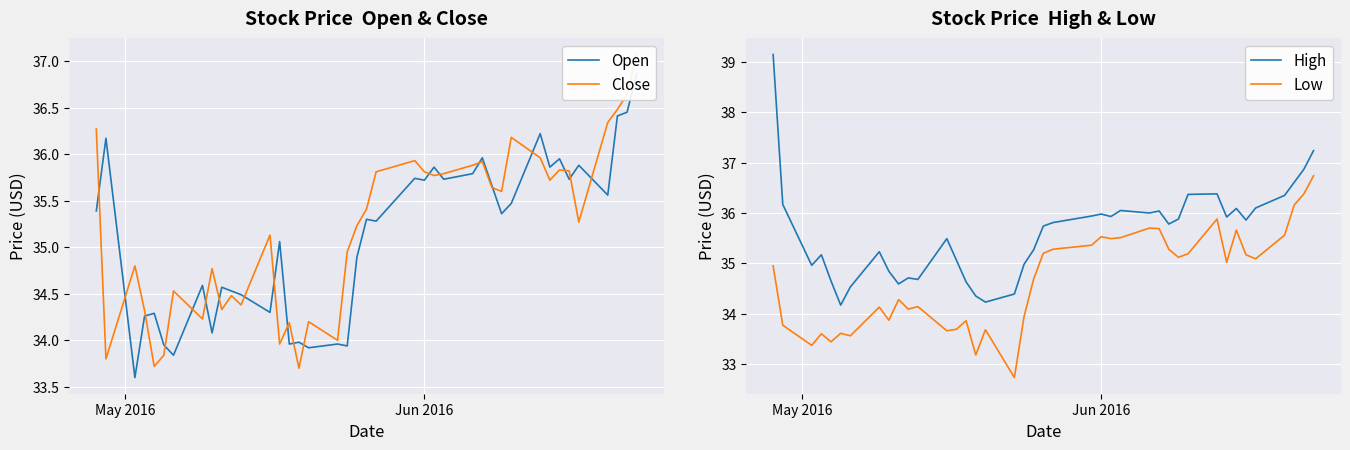

True or false: Close and Low intersect in this chart.

False